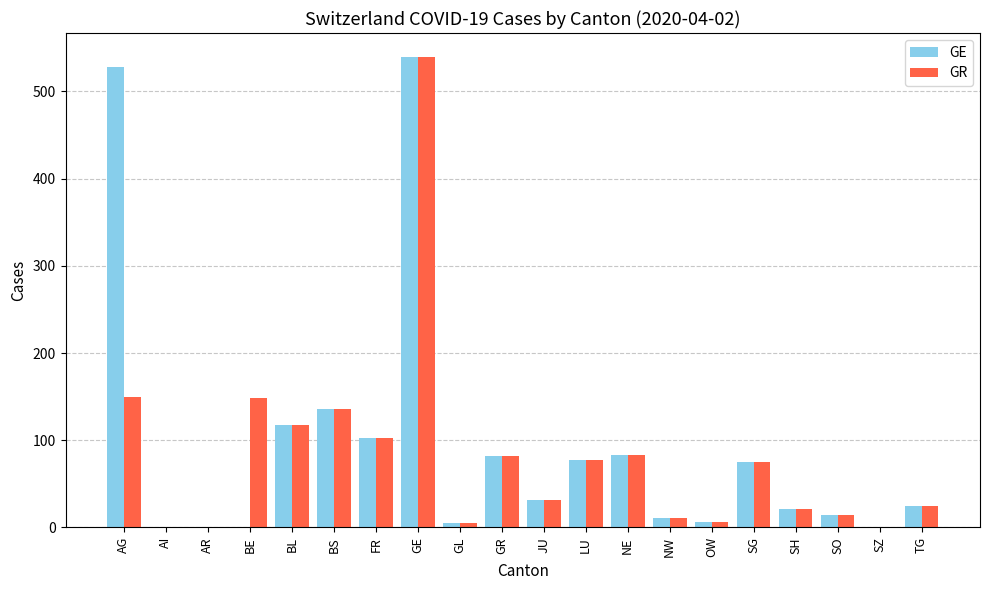

What are all the series names shown in the legend?

GE, GR